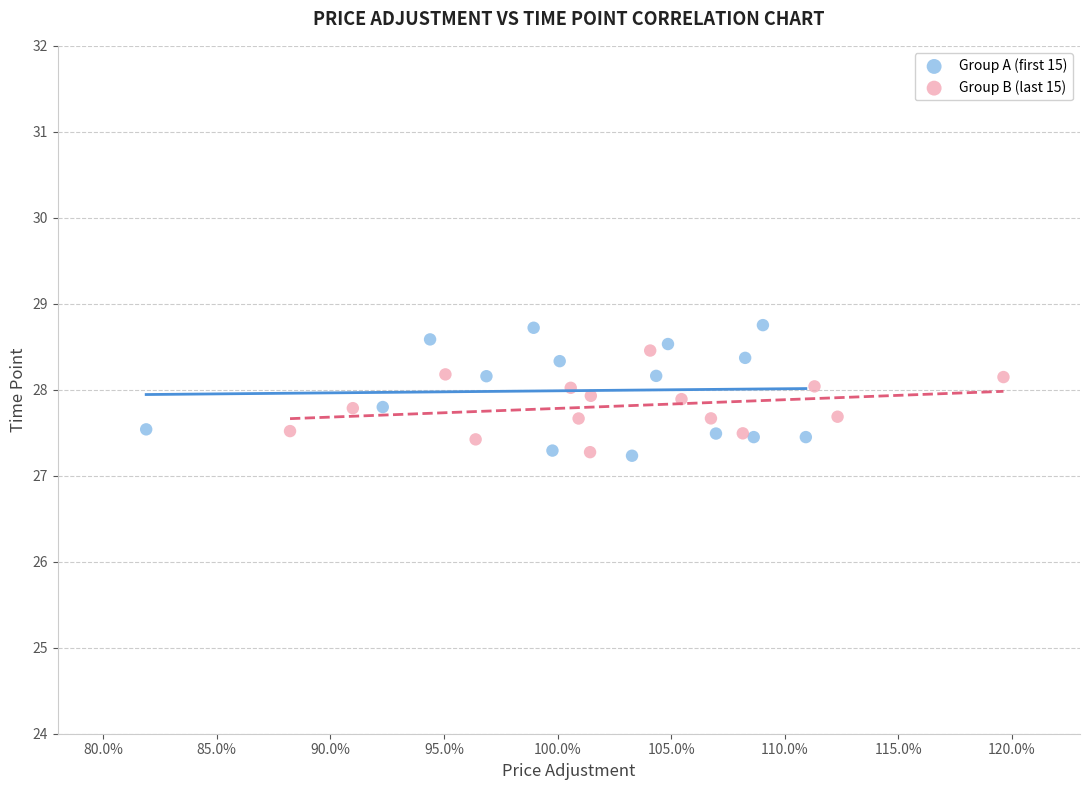

Which series has the largest Y range (max minus min)?

Group A (first 15)